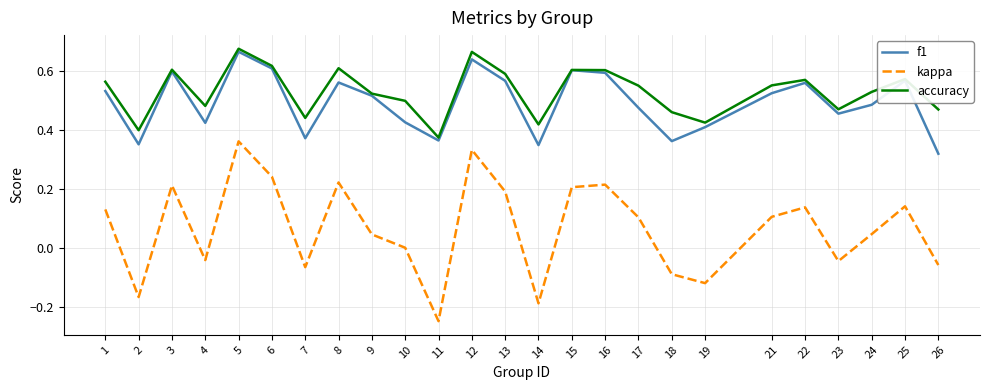

Where is kappa nearest to the value 0?

10